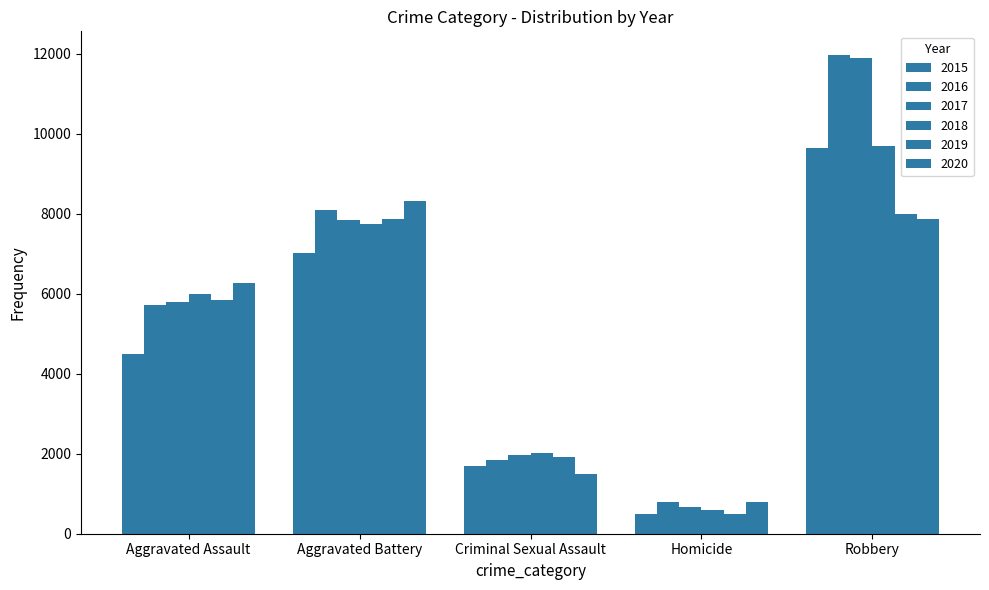

Rank the categories by 2015 value from lowest to highest.

Homicide, Criminal Sexual Assault, Aggravated Assault, Aggravated Battery, Robbery